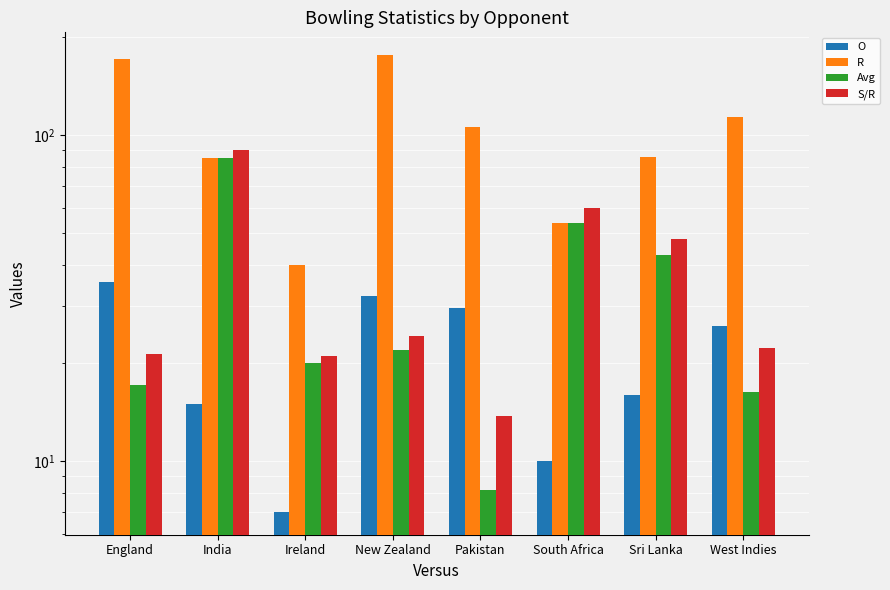

Between Pakistan and Sri Lanka, which is larger?

Pakistan